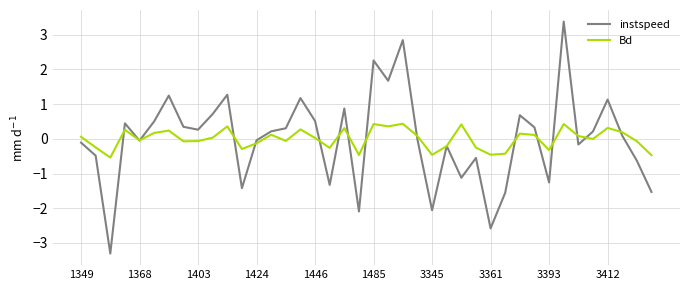

What is the highest value of the instspeed series?

3.4